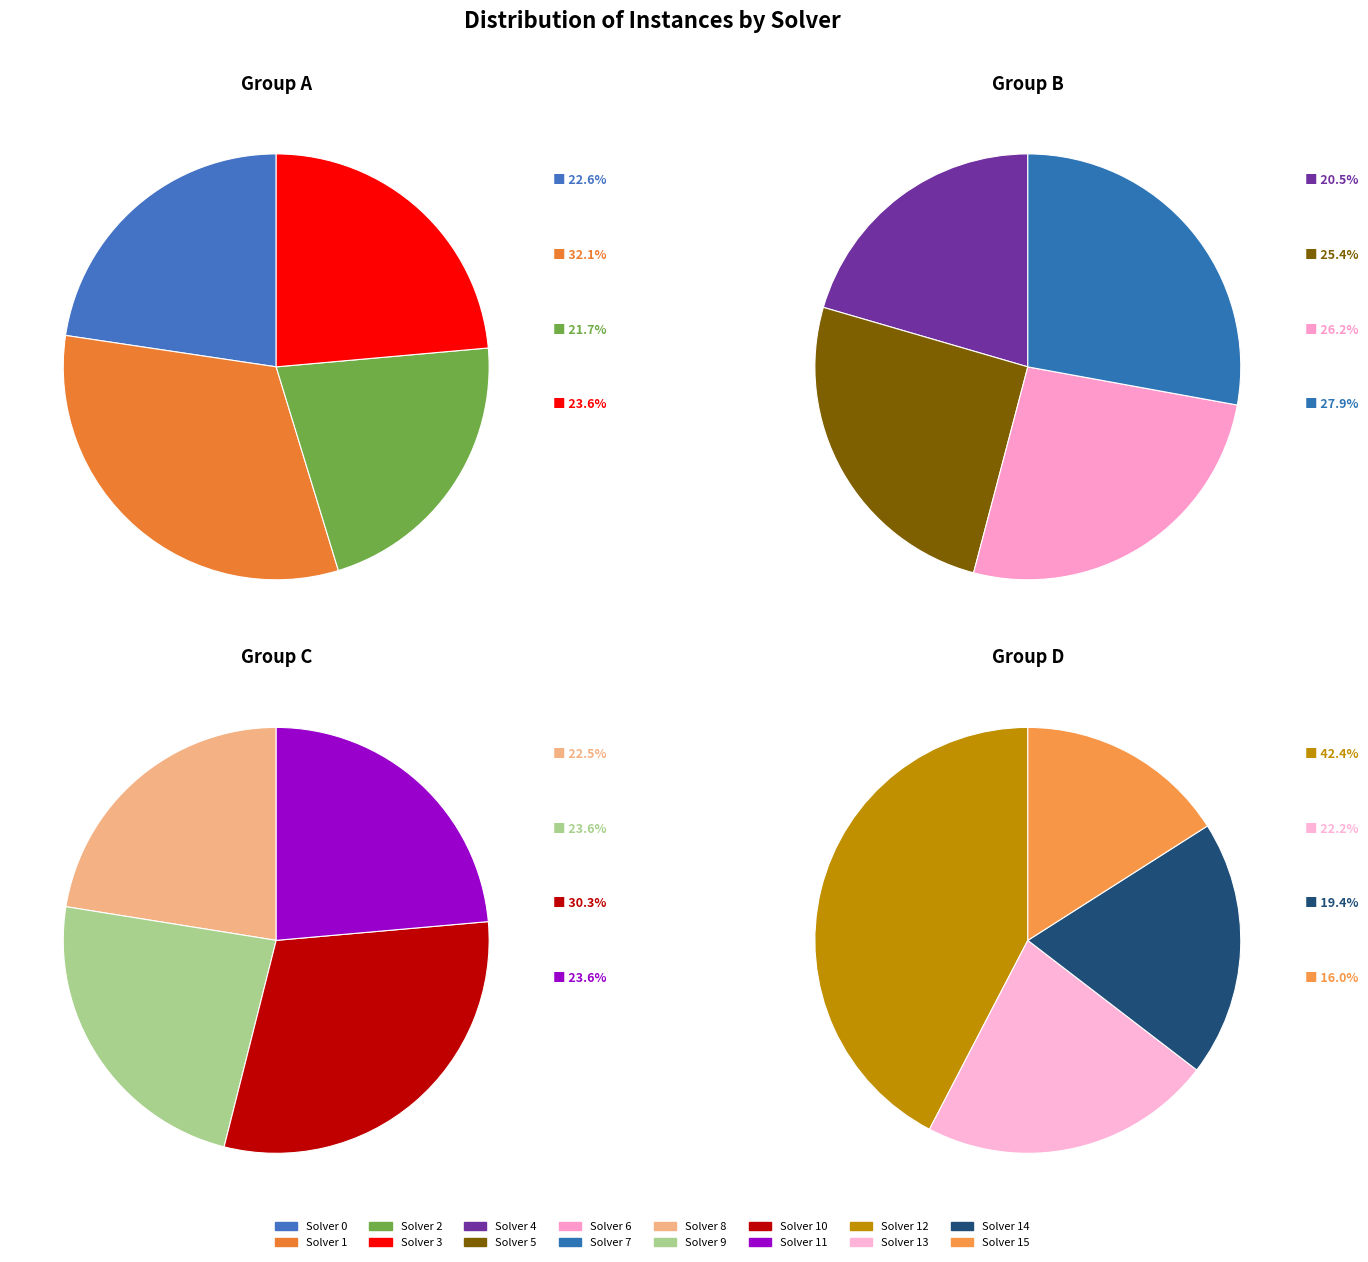

Is there a majority slice in this chart?

No